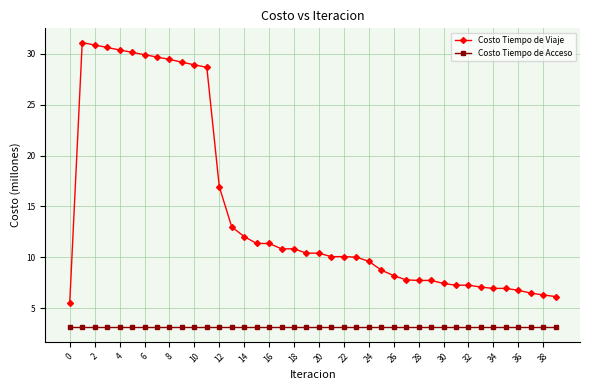

What is the minimum value shown in the chart?

3.1